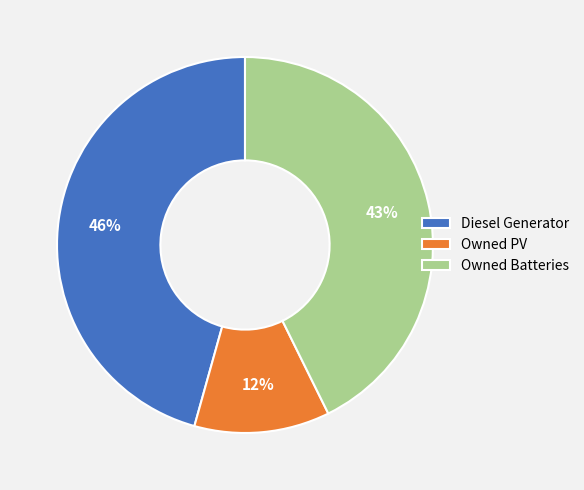

The Owned Batteries slice represents 50% of the pie. True or false?

False